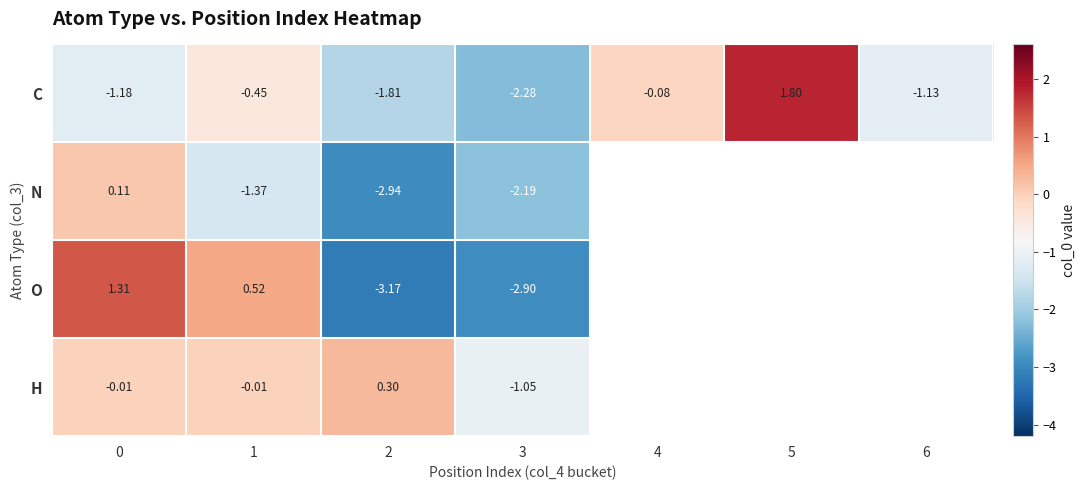

Rank the series at 0 from highest to lowest value.

O, N, H, C